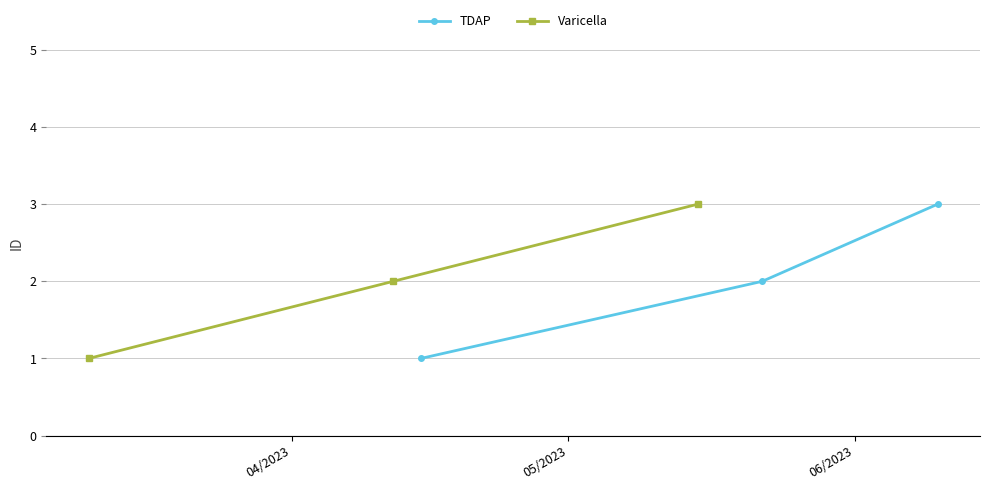

What is the maximum value for Varicella?

3